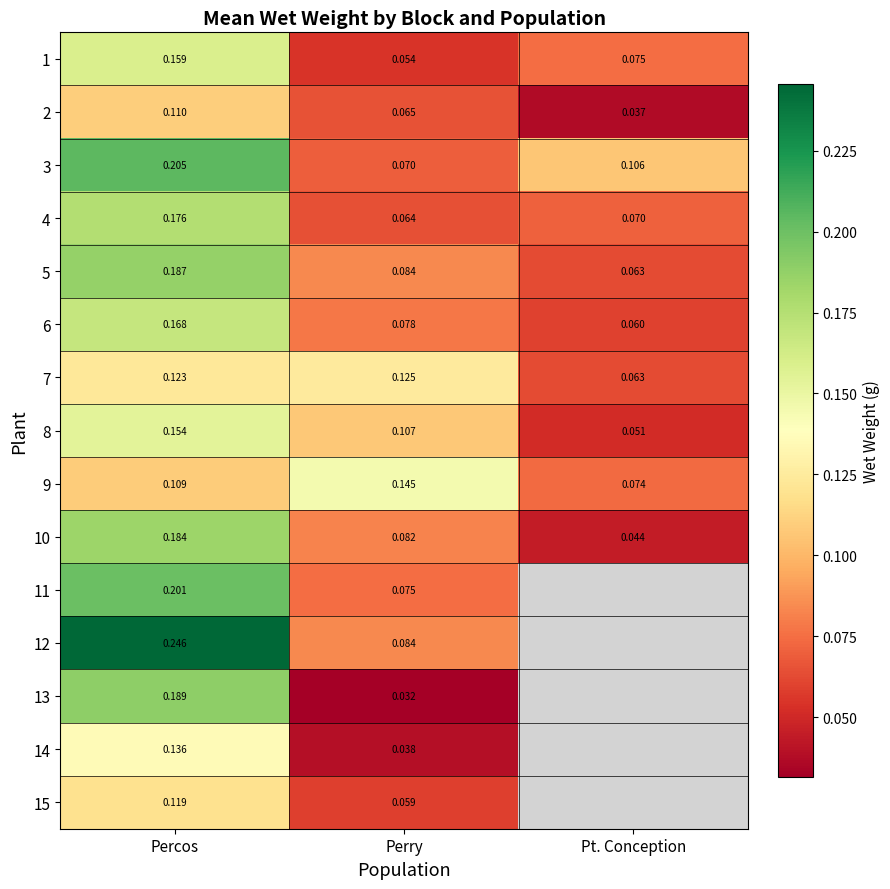

Rank the categories by 7 value from highest to lowest.

Perry, Percos, Pt. Conception